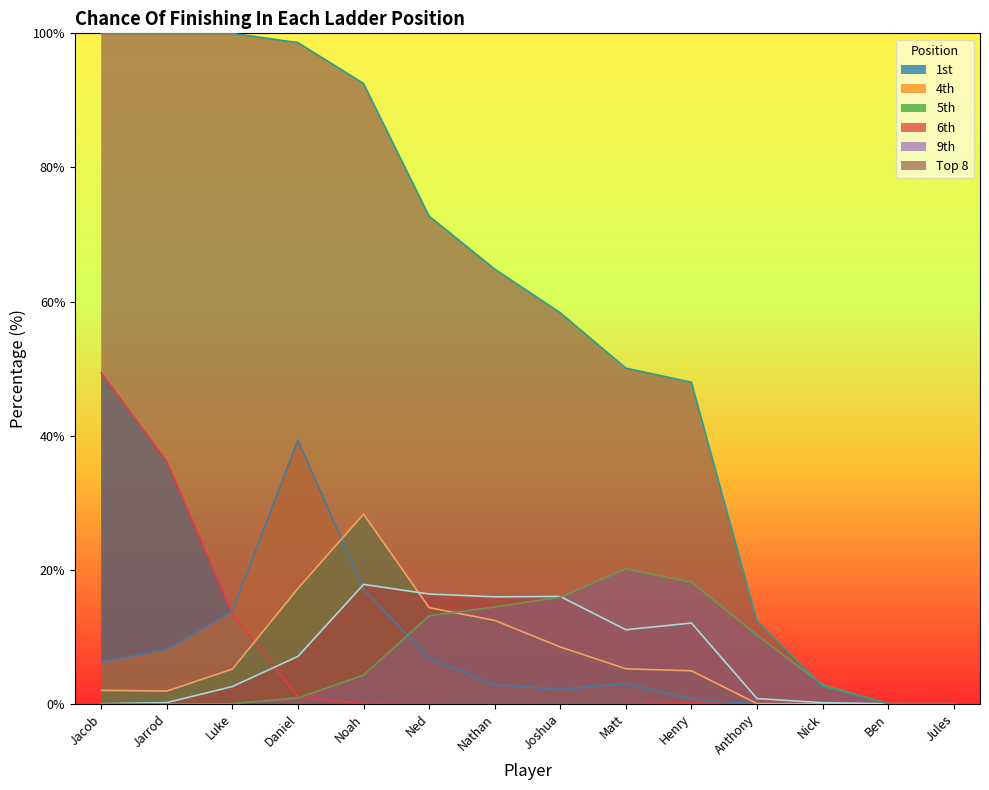

List the series in order of their peak value, lowest first.

6th, 9th, 5th, 4th, 1st, Top 8